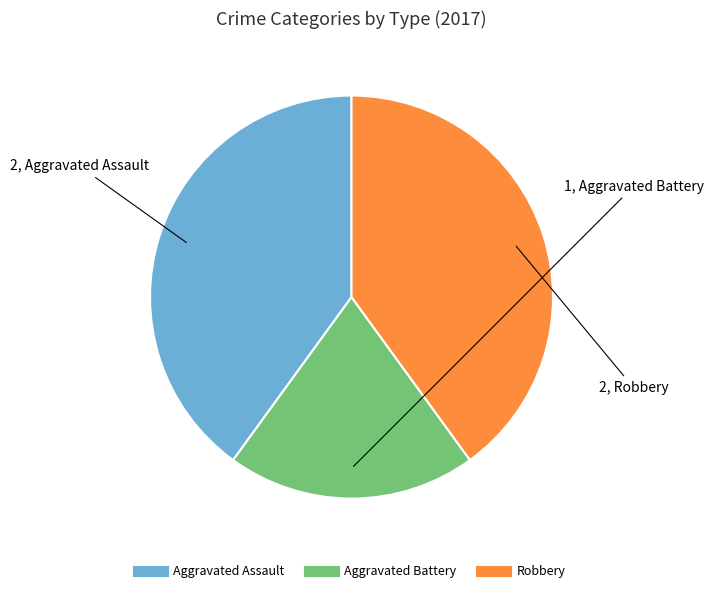

Which slice is the smallest?

Aggravated Battery